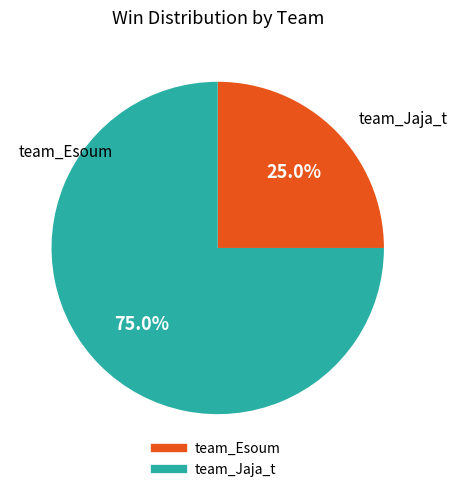

What portion of the pie excludes team_Jaja_t?

25.0%